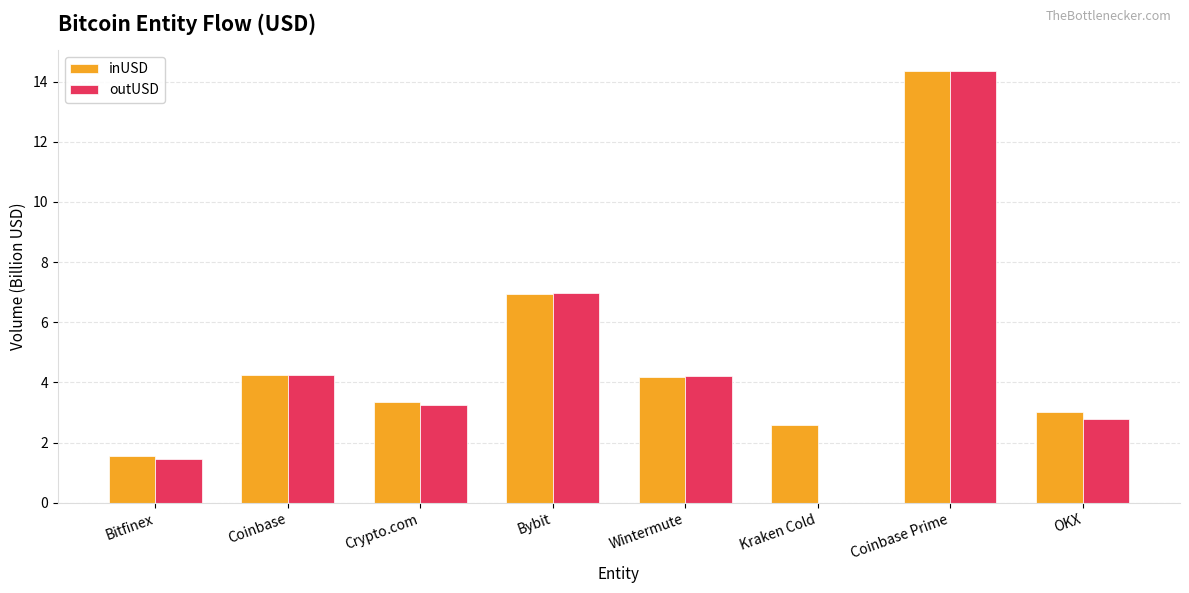

What is the greatest value displayed?

14.3